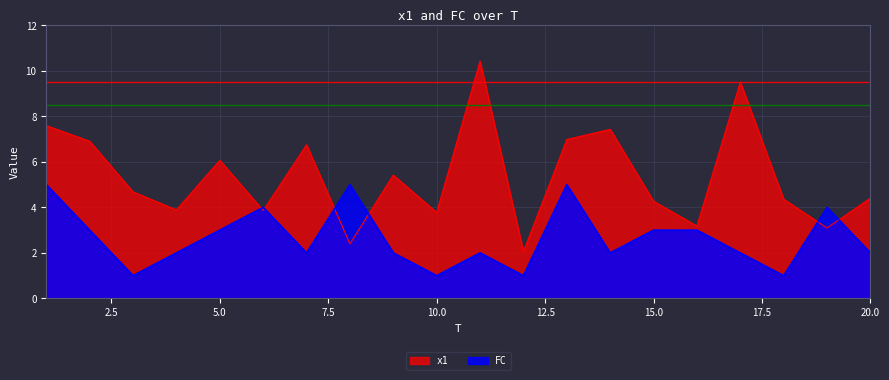

What are all the series names shown in the legend?

x1, FC